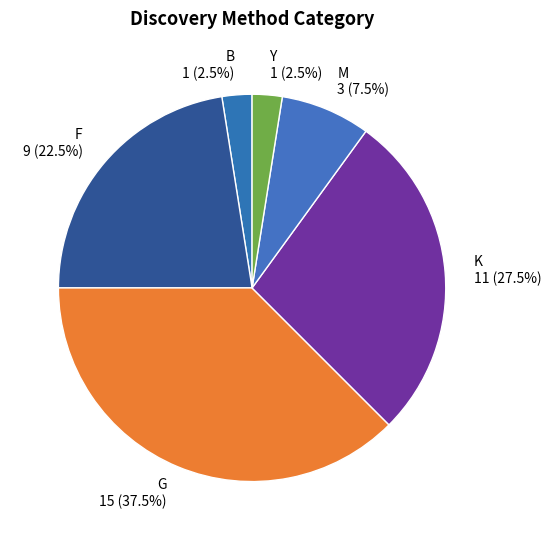

How many slices are in this pie chart?

6